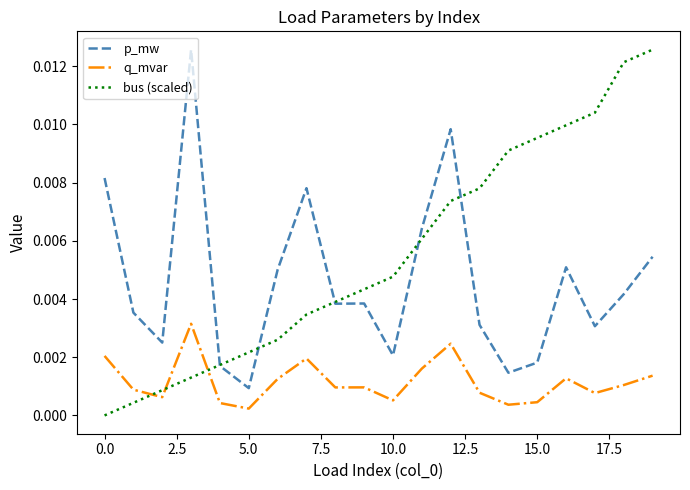

True or false: p_mw and q_mvar cross at least once.

False